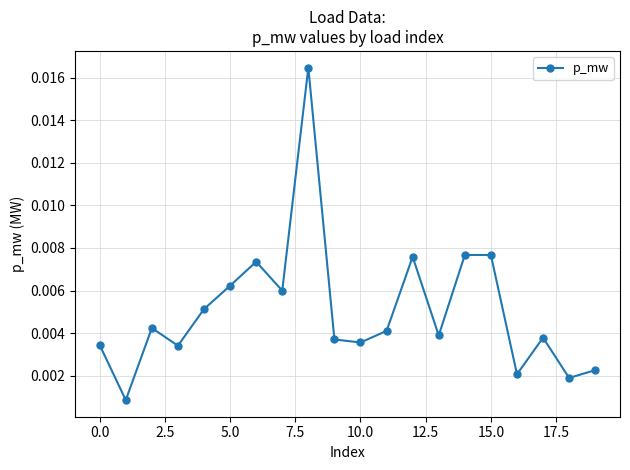

How many interior local peaks (higher than both neighbors) does the data have?

6